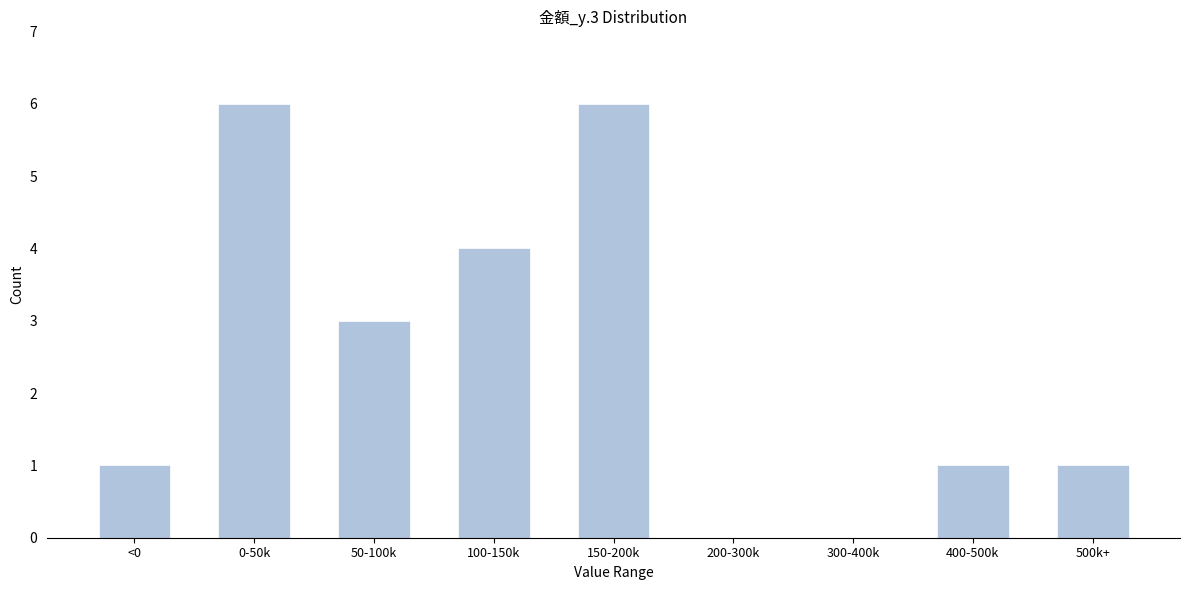

Reading left to right, transcribe all the data shown in this chart.

<0=1	0-50k=6	50-100k=3	100-150k=4	150-200k=6	200-300k=0	300-400k=0	400-500k=1	500k+=1